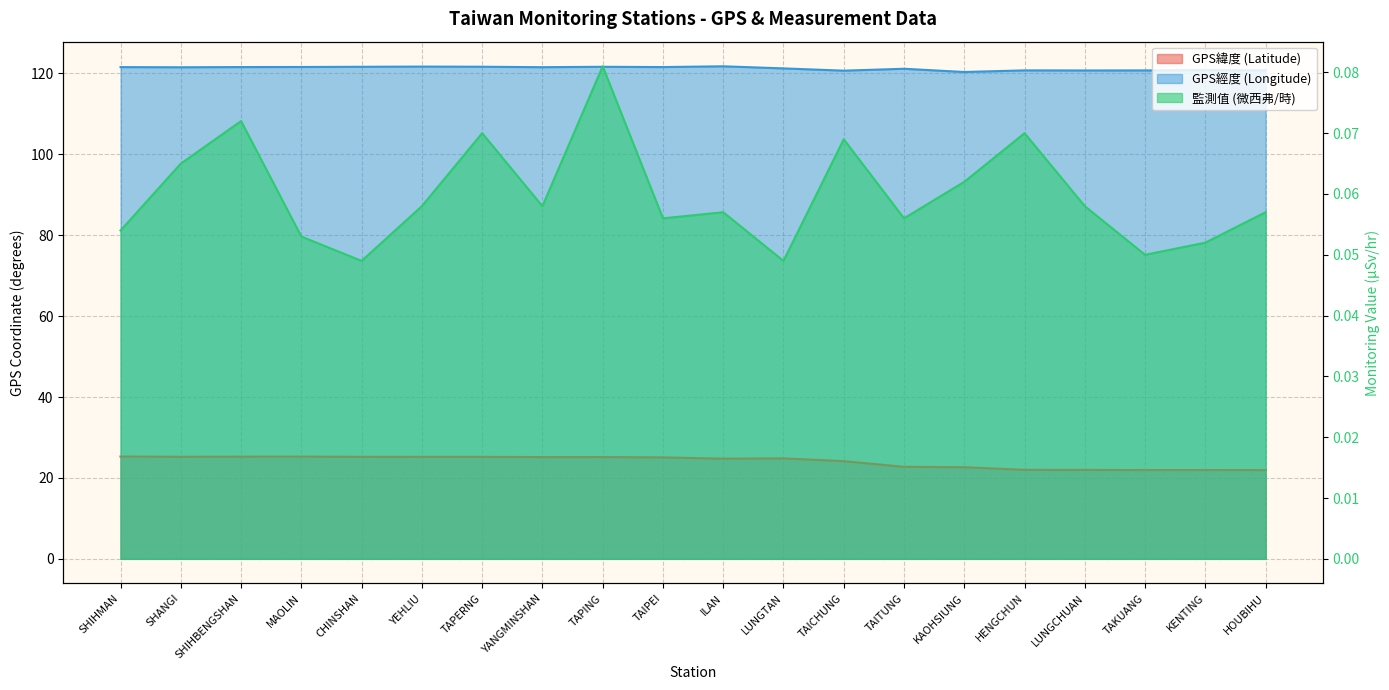

Which series has the widest spread of values?

GPS緯度 (Latitude)